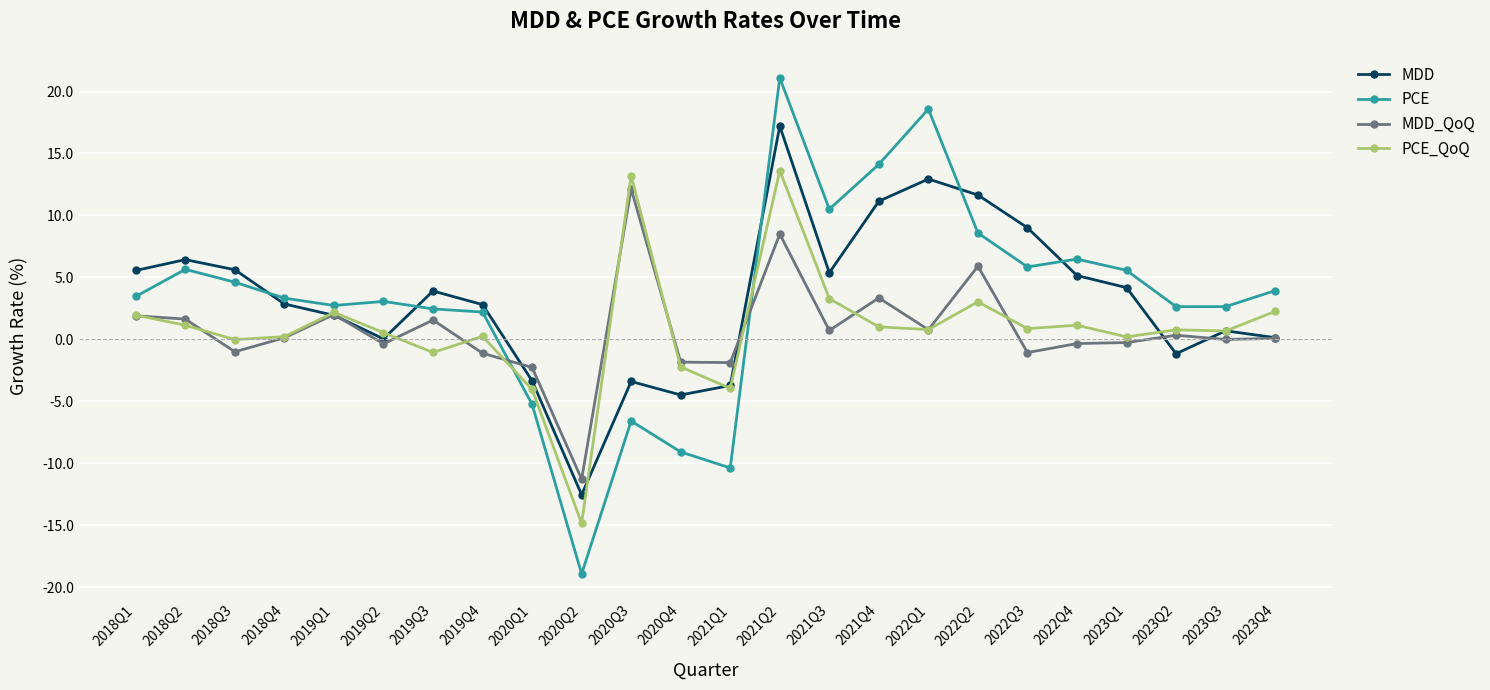

At which category does PCE reach its first local peak?

2018Q2